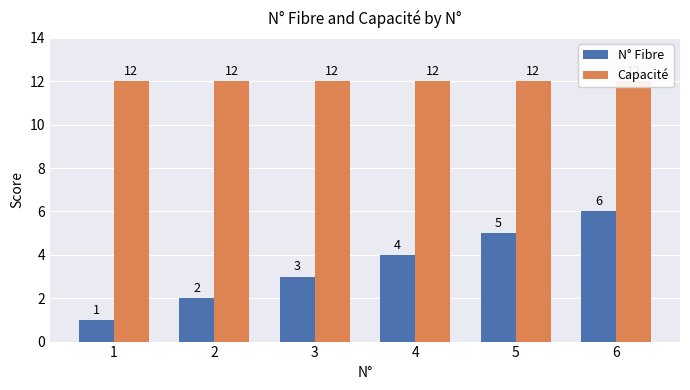

How many categories are shown in the chart?

6